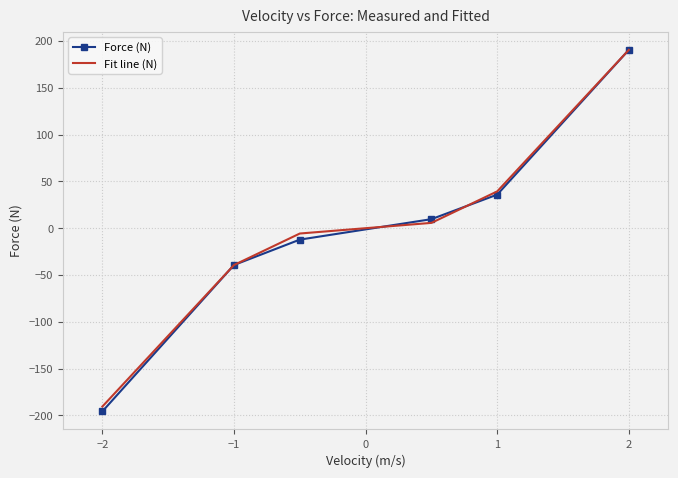

What is the maximum value for Fit line (N)?

190.5